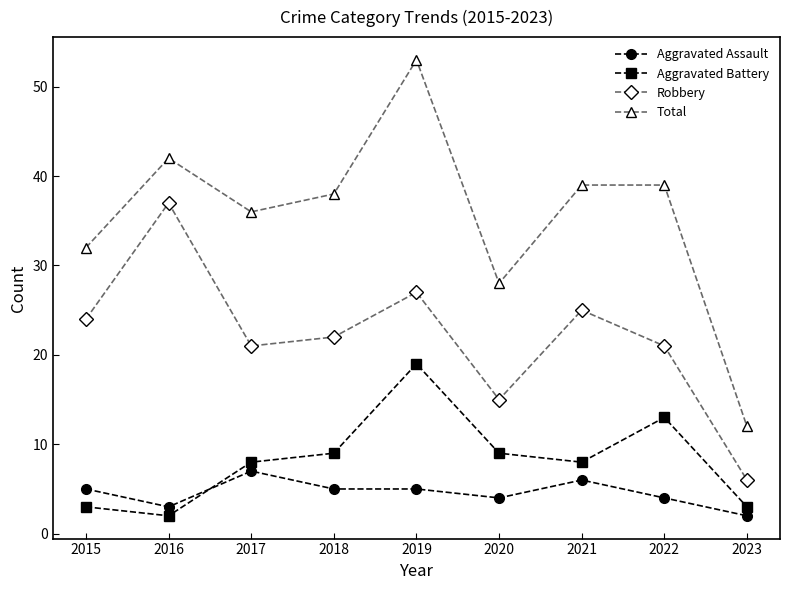

What is the value of the Robbery point at the 3rd from the left?

21